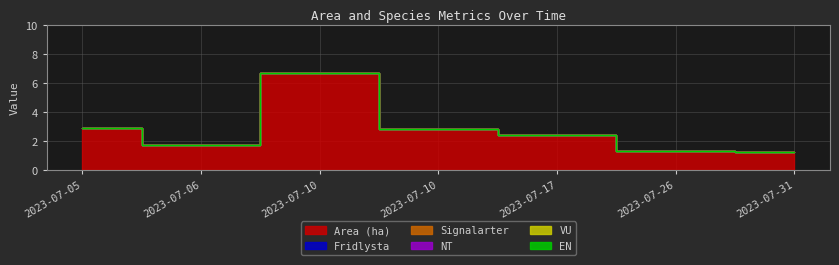

True or false: NT and Fridlysta cross at least once.

False